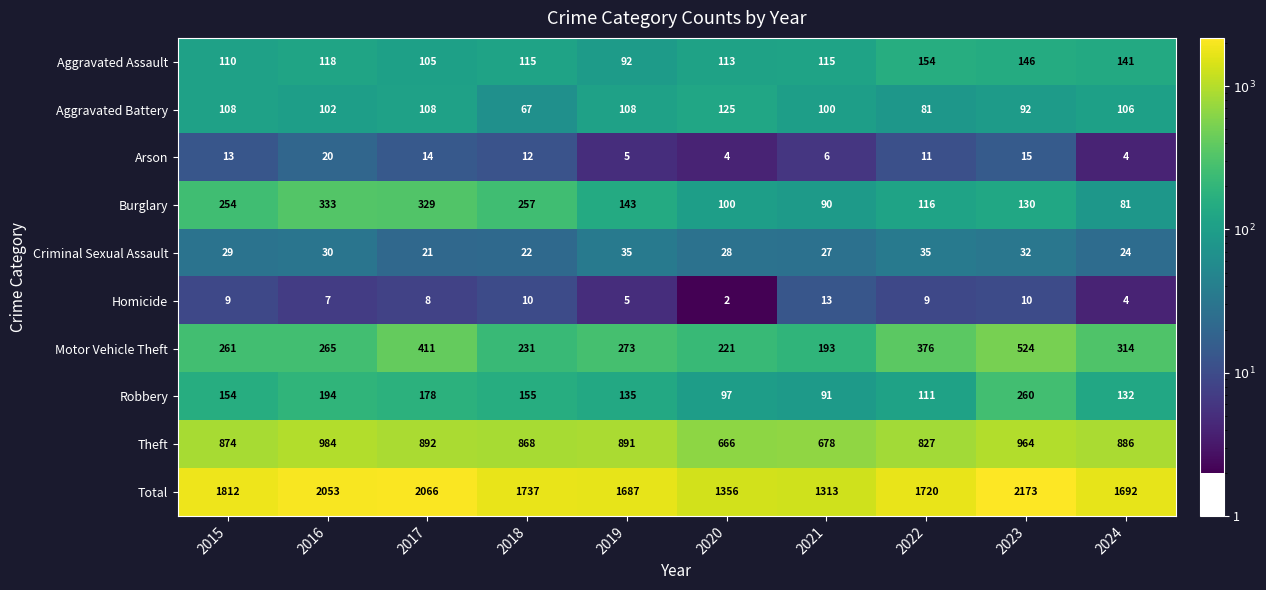

How many series are shown in this chart?

10